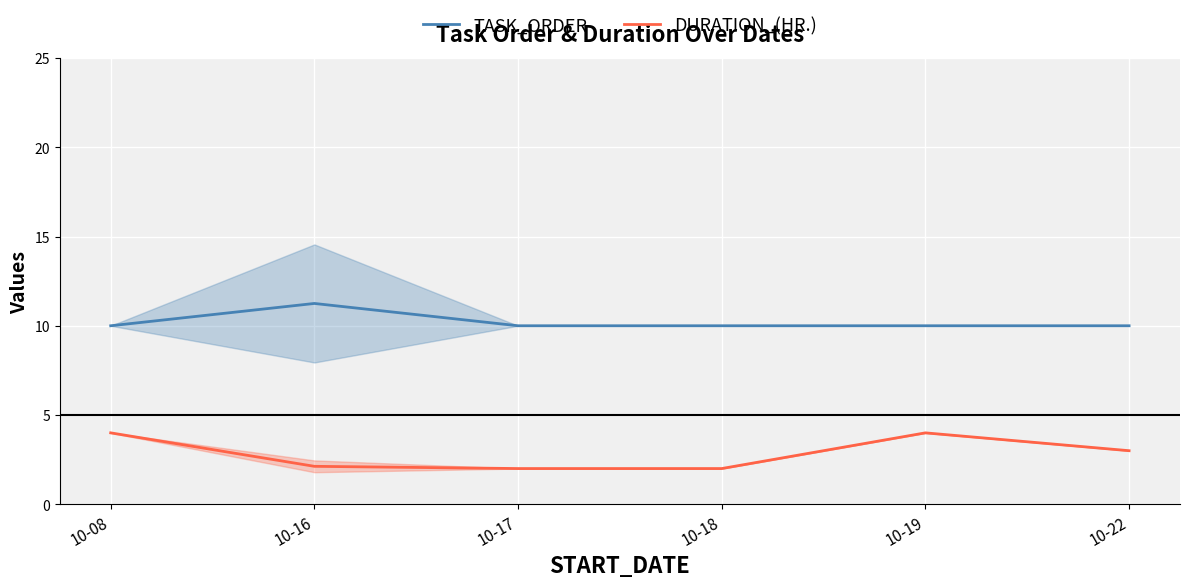

Reading right to left, transcribe all the data shown in this chart.

TASK_ORDER: 10-22=10.0	10-19=10.0	10-18=10.0	10-17=10.0	10-16=11.2	10-08=10.0
DURATION_(HR.): 10-22=3.0	10-19=4.0	10-18=2.0	10-17=2.0	10-16=2.1	10-08=4.0